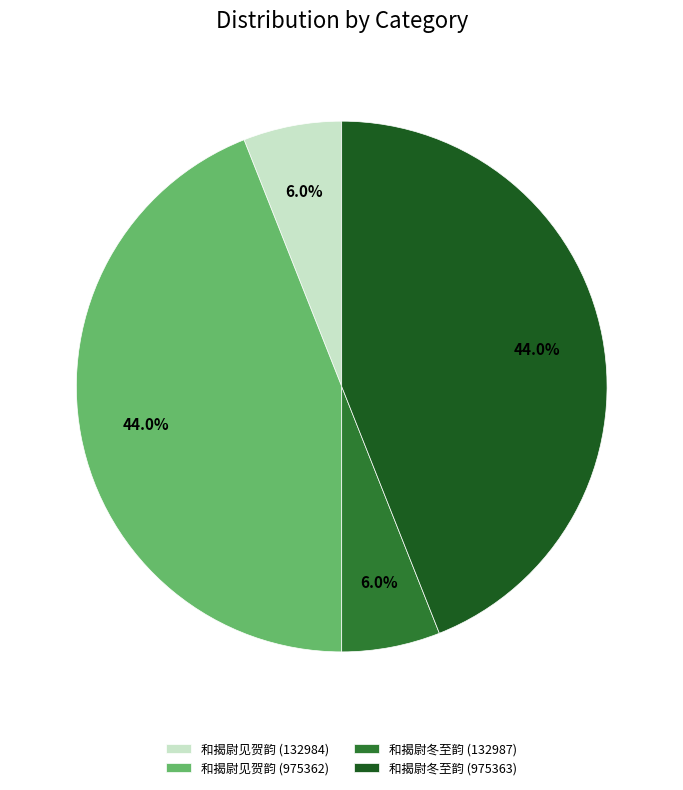

What portion of the pie excludes 和揭尉冬至韵 (975363)?

56.0%